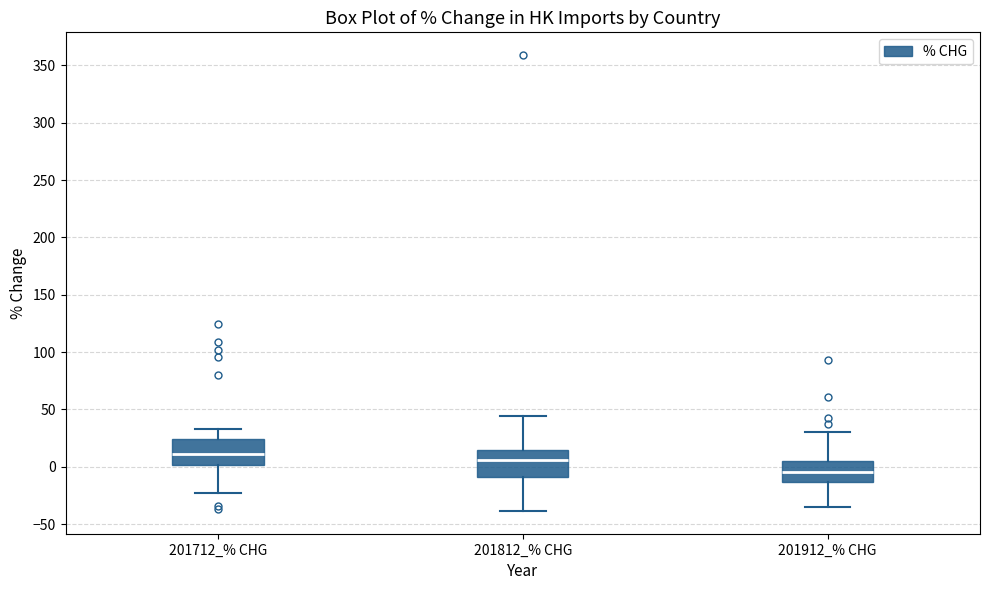

Which box's median line is the lowest?

201912_% CHG